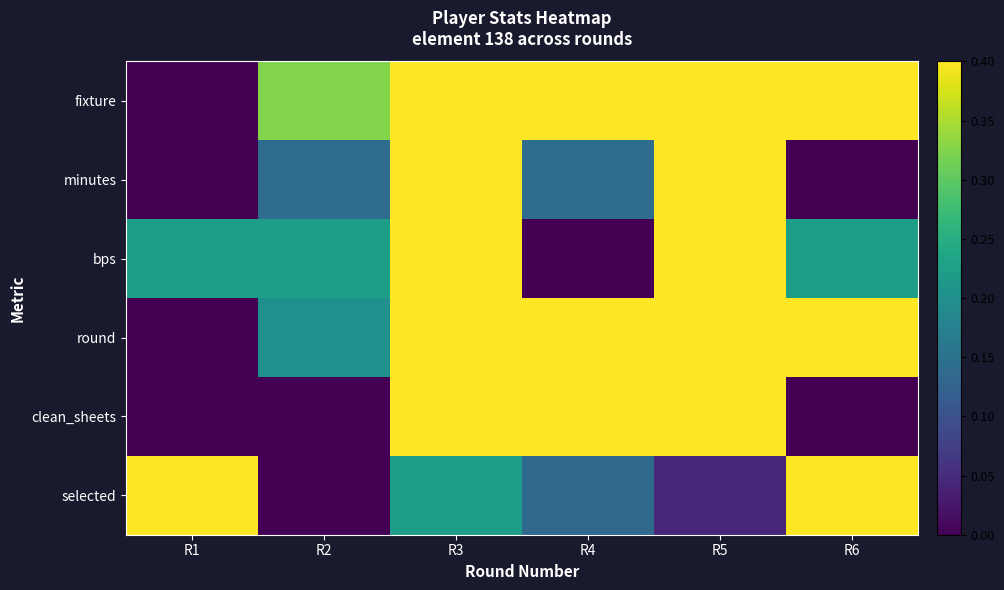

Reading left to right, what are all the values shown in this chart?

fixture: R1=0.0	R2=0.3	R3=0.4	R4=0.6	R5=0.8	R6=1.0
minutes: R1=0.0	R2=0.1	R3=0.5	R4=0.1	R5=1.0	R6=0.0
bps: R1=0.2	R2=0.2	R3=0.7	R4=0.0	R5=1.0	R6=0.2
round: R1=0.0	R2=0.2	R3=0.4	R4=0.6	R5=0.8	R6=1.0
clean_sheets: R1=0.0	R2=0.0	R3=1.0	R4=1.0	R5=1.0	R6=0.0
selected: R1=1.0	R2=0.0	R3=0.2	R4=0.1	R5=0.0	R6=0.5